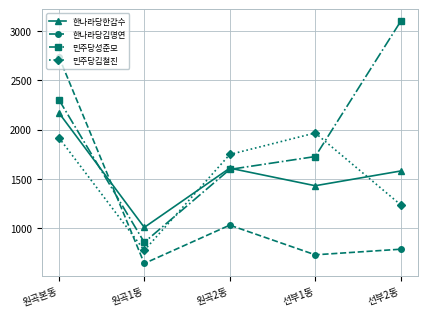

Rank the categories by 한나라당김명연 value from highest to lowest.

원곡본동, 원곡2동, 선부2동, 선부1동, 원곡1동